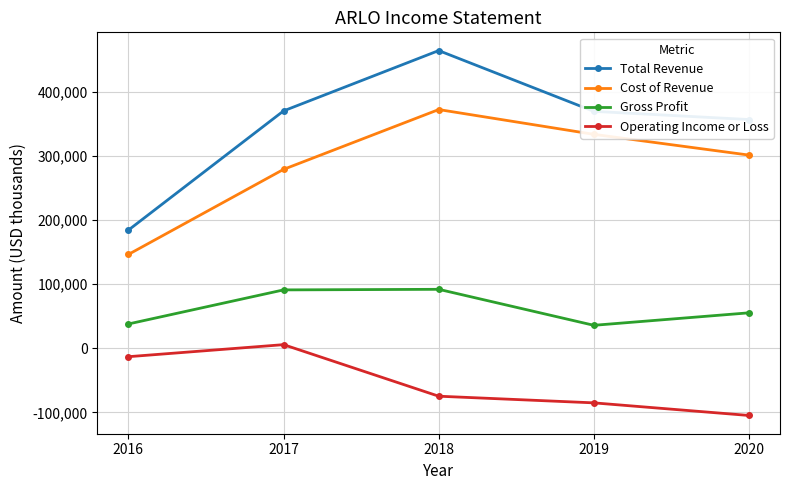

At which label is Cost of Revenue closest to 259700?

2017